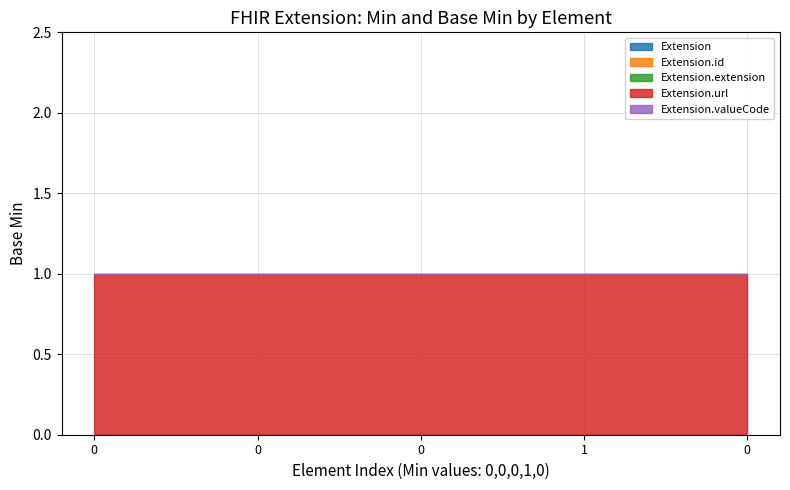

Does the chart have visible grid lines?

Yes